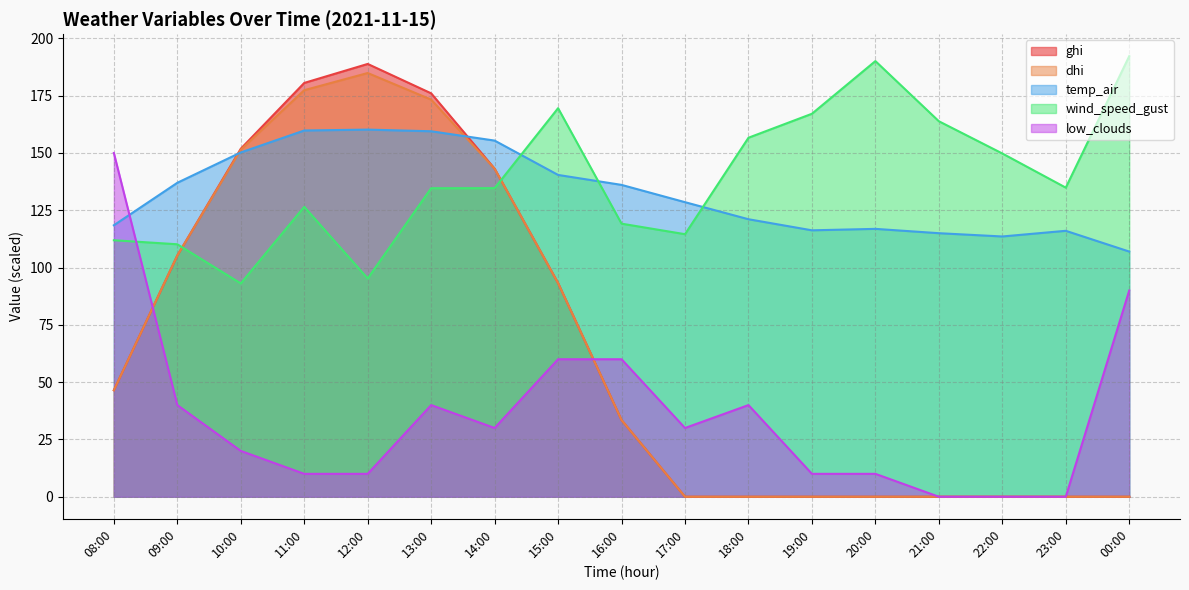

At which category does low_clouds reach its first local peak?

13:00